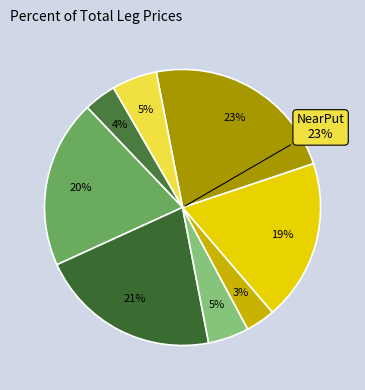

To the nearest percent, what percentage of the pie is NearCall (Long IC)?

20%